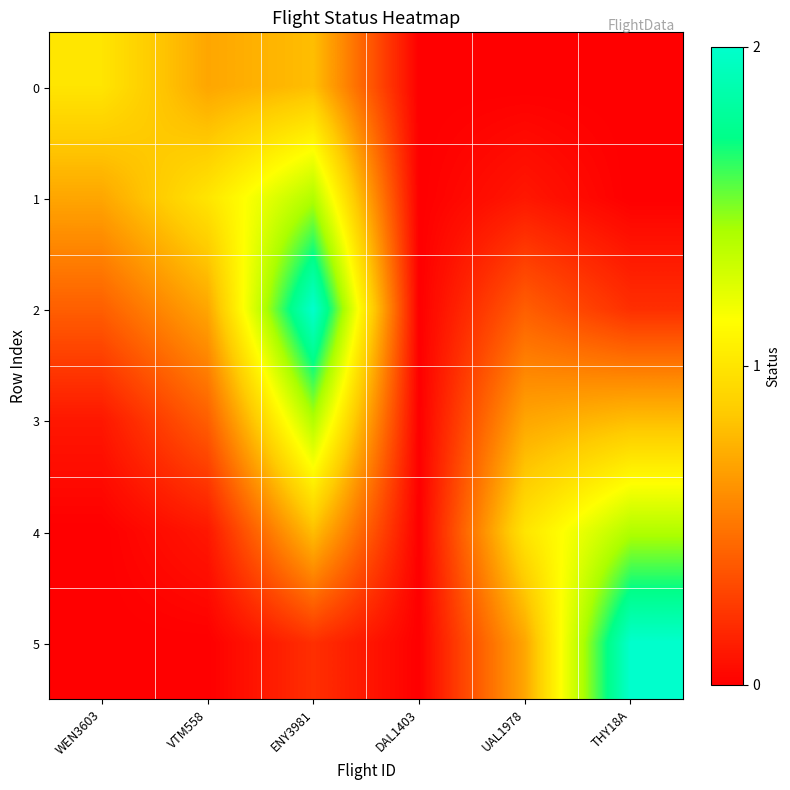

Which series has the largest total across all categories?

2